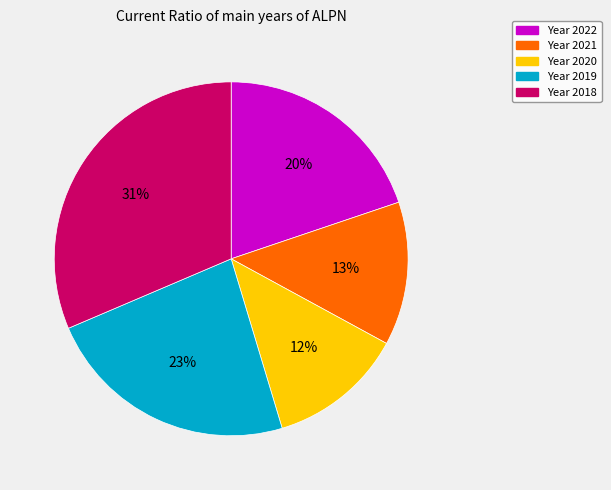

To the nearest percent, what is the average slice percentage?

20%